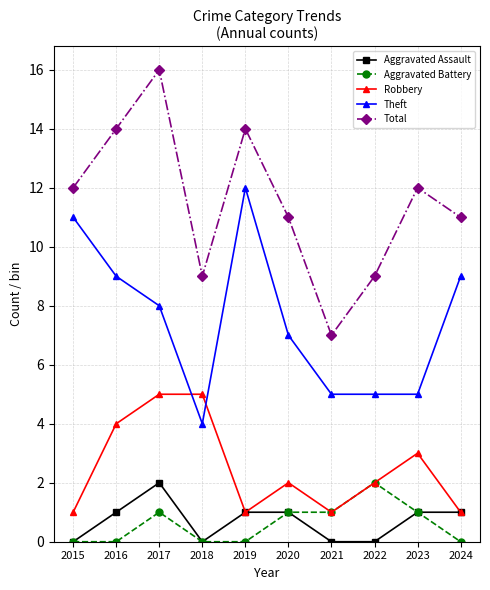

Count the number of data series in this chart.

5